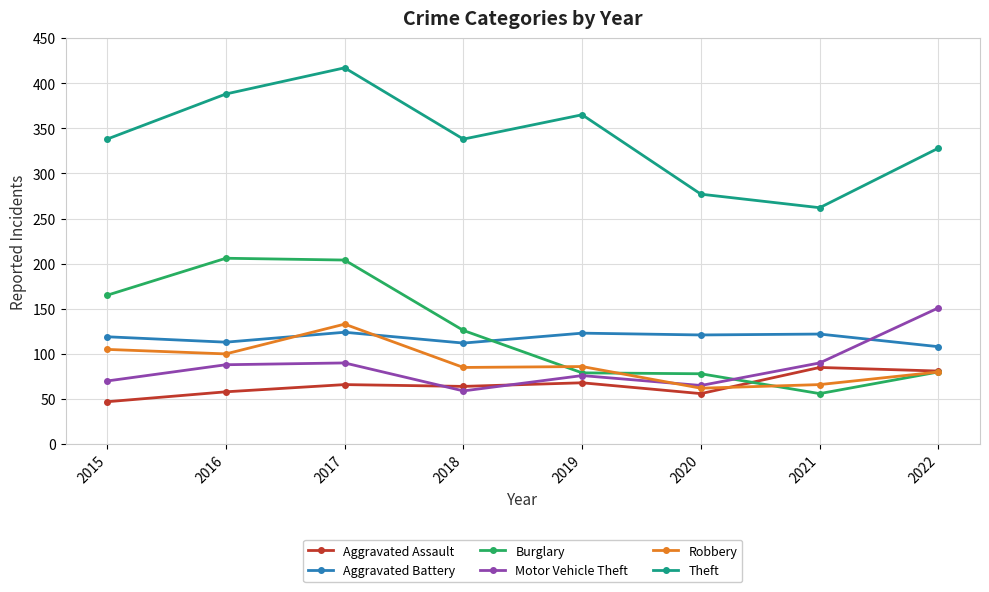

At which label does Aggravated Assault reach its minimum?

2015